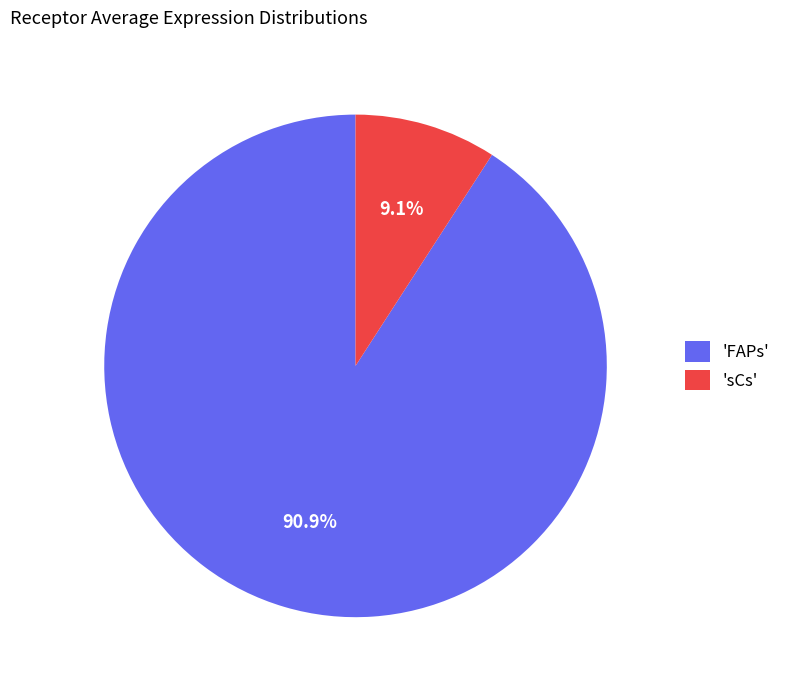

Rank the categories by value from highest to lowest.

'FAPs', 'sCs'